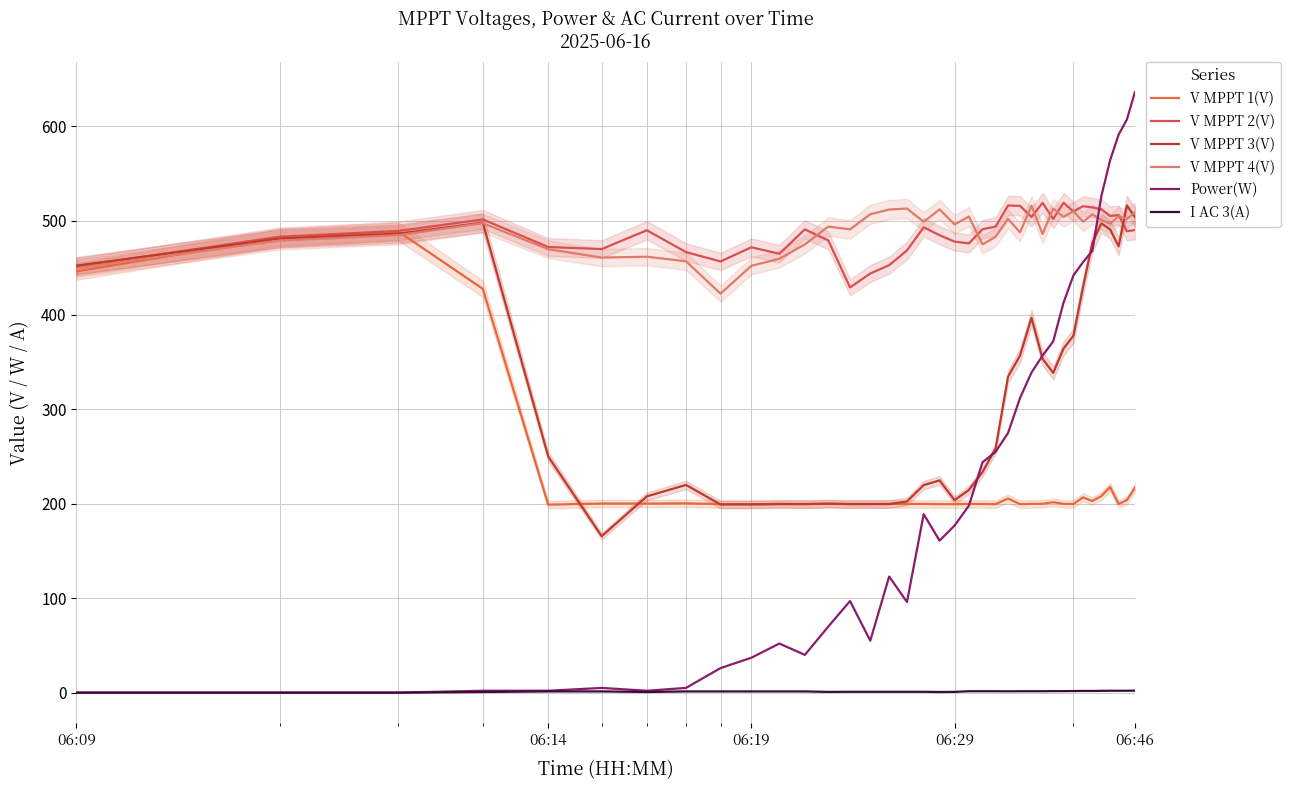

How many lines are shown in the chart?

6